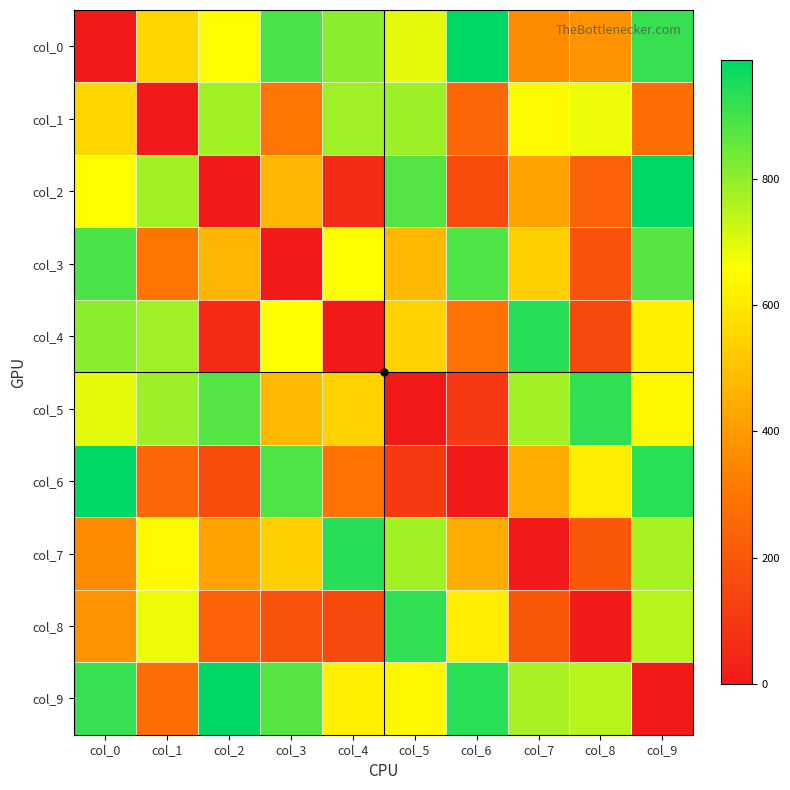

Reading right to left, list all the values displayed in this chart.

col_0: col_9=914	col_8=379	col_7=360	col_6=984	col_5=691	col_4=807	col_3=888	col_2=652	col_1=553	col_0=0
col_1: col_9=272	col_8=682	col_7=646	col_6=249	col_5=785	col_4=779	col_3=297	col_2=777	col_1=0	col_0=553
col_2: col_9=987	col_8=237	col_7=423	col_6=163	col_5=879	col_4=54	col_3=472	col_2=0	col_1=777	col_0=652
col_3: col_9=872	col_8=187	col_7=534	col_6=884	col_5=481	col_4=657	col_3=0	col_2=472	col_1=297	col_0=888
col_4: col_9=619	col_8=157	col_7=935	col_6=287	col_5=543	col_4=0	col_3=657	col_2=54	col_1=779	col_0=807
col_5: col_9=638	col_8=923	col_7=775	col_6=107	col_5=0	col_4=543	col_3=481	col_2=879	col_1=785	col_0=691
col_6: col_9=932	col_8=613	col_7=445	col_6=0	col_5=107	col_4=287	col_3=884	col_2=163	col_1=249	col_0=984
col_7: col_9=770	col_8=203	col_7=0	col_6=445	col_5=775	col_4=935	col_3=534	col_2=423	col_1=646	col_0=360
col_8: col_9=748	col_8=0	col_7=203	col_6=613	col_5=923	col_4=157	col_3=187	col_2=237	col_1=682	col_0=379
col_9: col_9=0	col_8=748	col_7=770	col_6=932	col_5=638	col_4=619	col_3=872	col_2=987	col_1=272	col_0=914